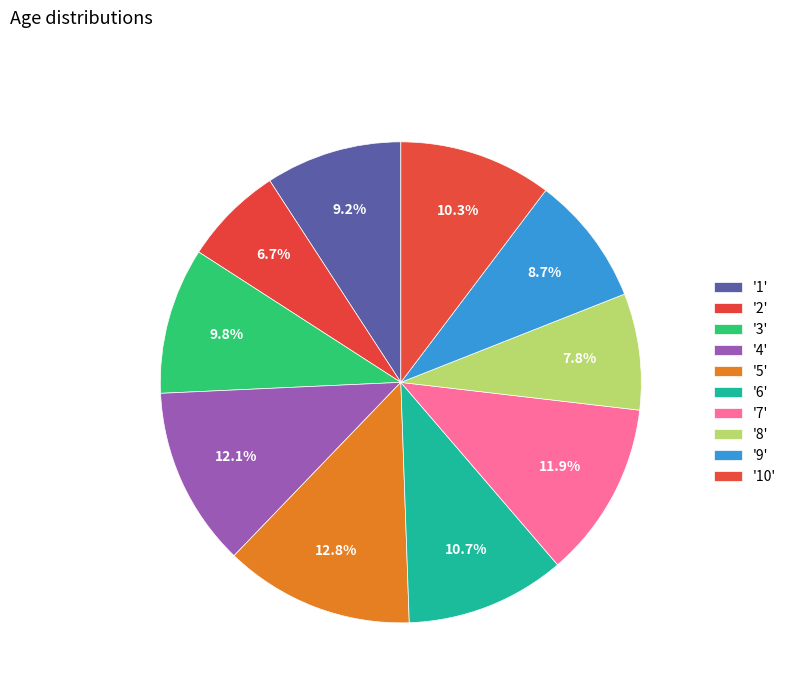

How many slices are in this pie chart?

10